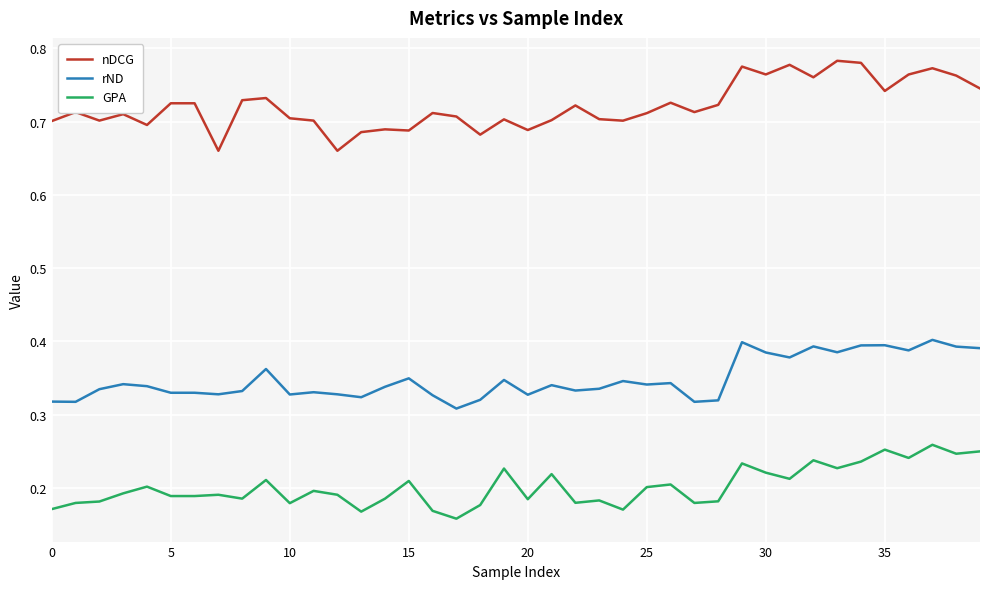

Which series has the largest total across all categories?

nDCG